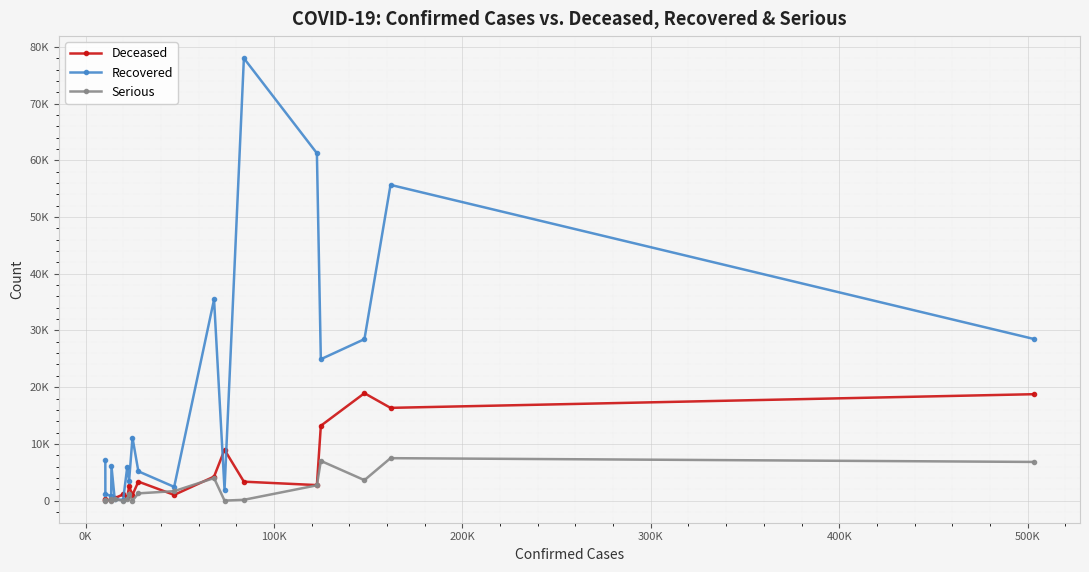

What is the maximum value for Deceased?

18939